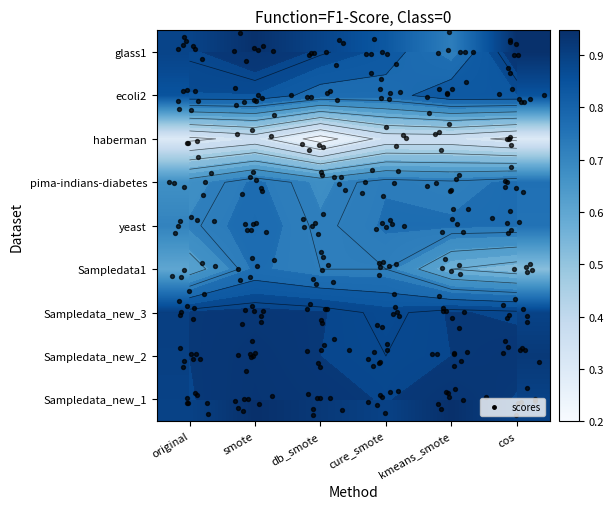

Is the value of haberman at cos greater than the value of Sampledata_new_3 at db_smote?

No